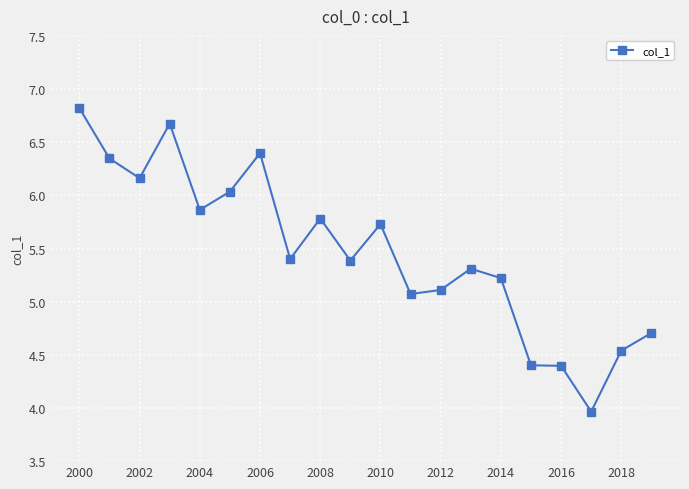

What is the smallest value displayed?

4.0